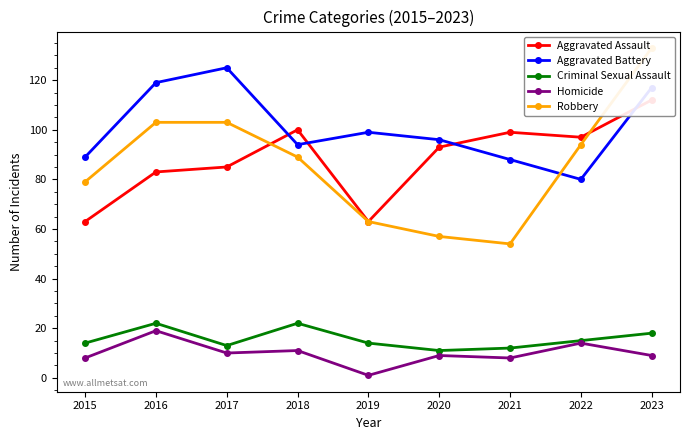

Which series has the largest total across all categories?

Aggravated Battery